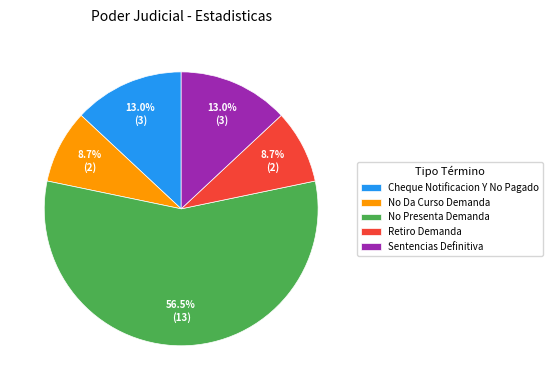

Does No Presenta Demanda account for over 50% of the chart?

Yes